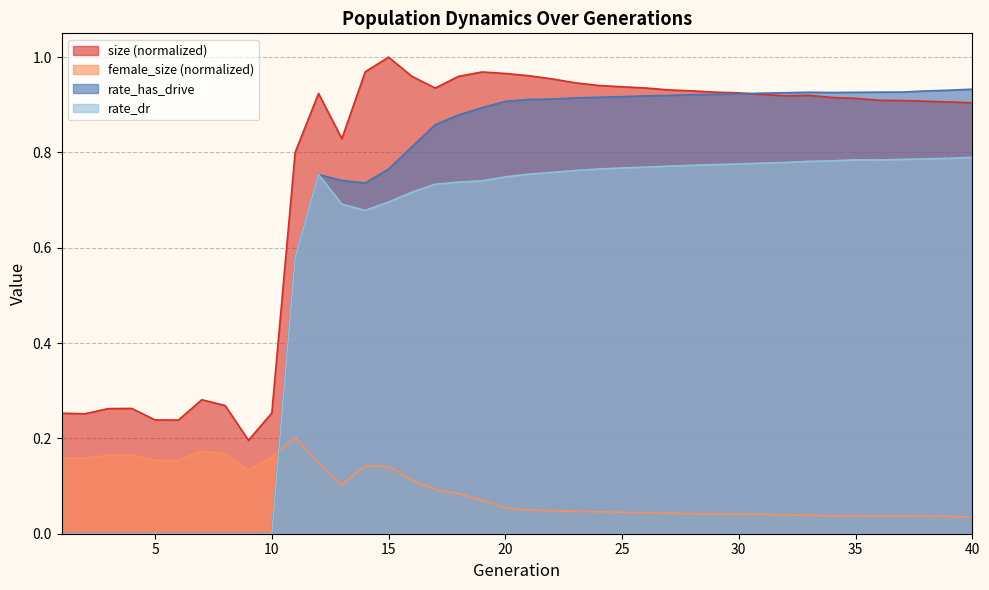

How many data points does each series have?

40